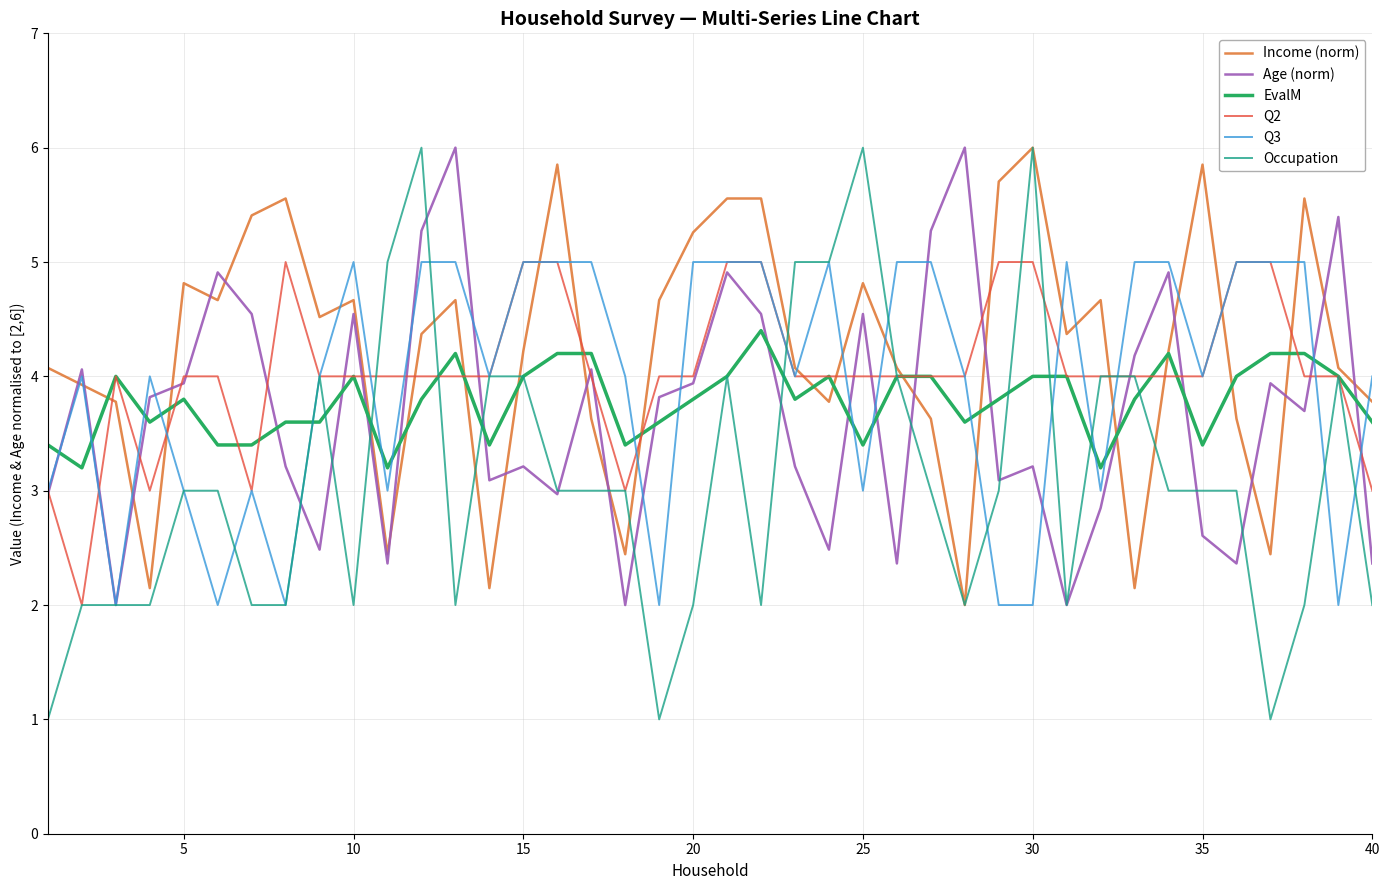

Which series has the widest spread of values?

Occupation